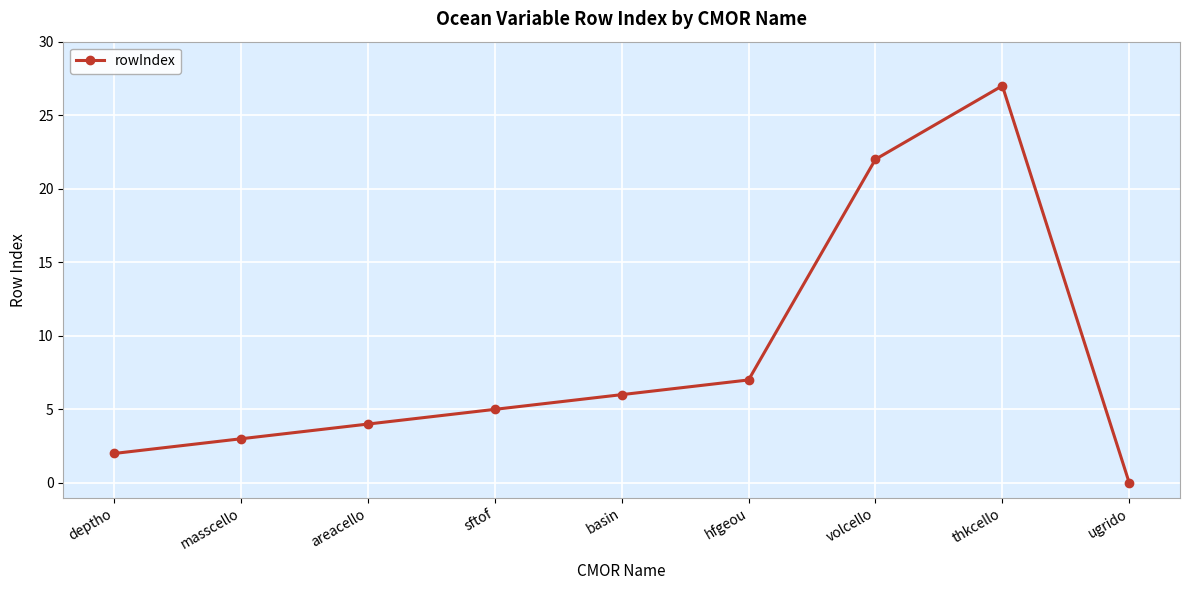

Reading left to right, extract all data points from this chart.

2	3	4	5	6	7	22	27	0